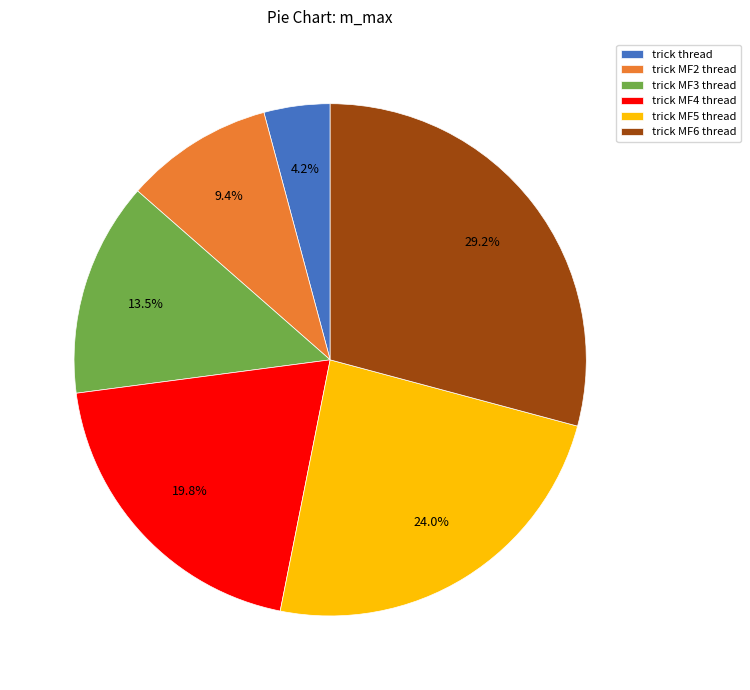

Is there a majority slice in this chart?

No